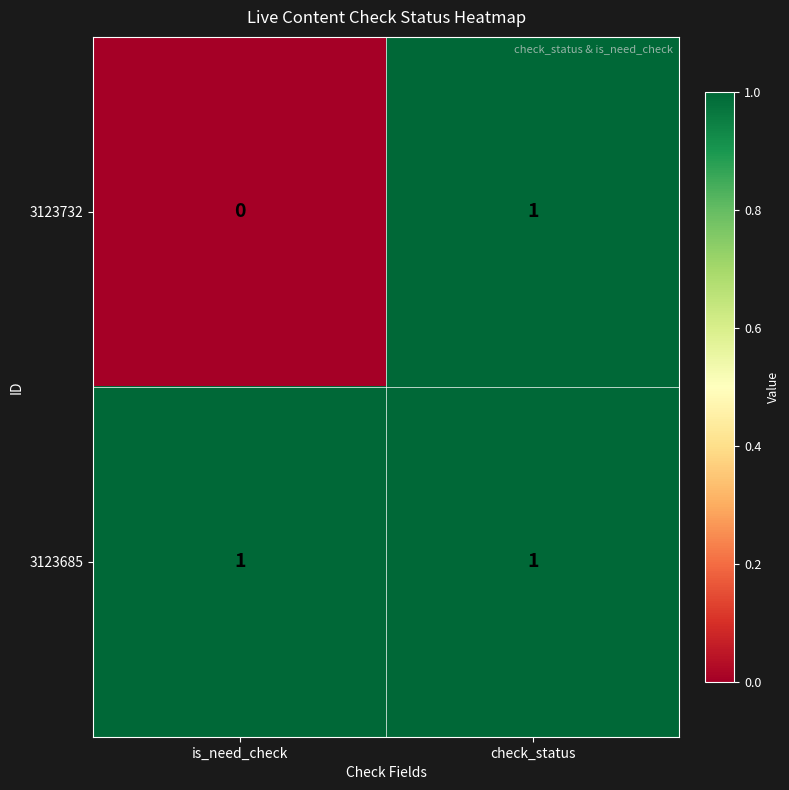

Is it true that 3123685 equals 0 at is_need_check?

False